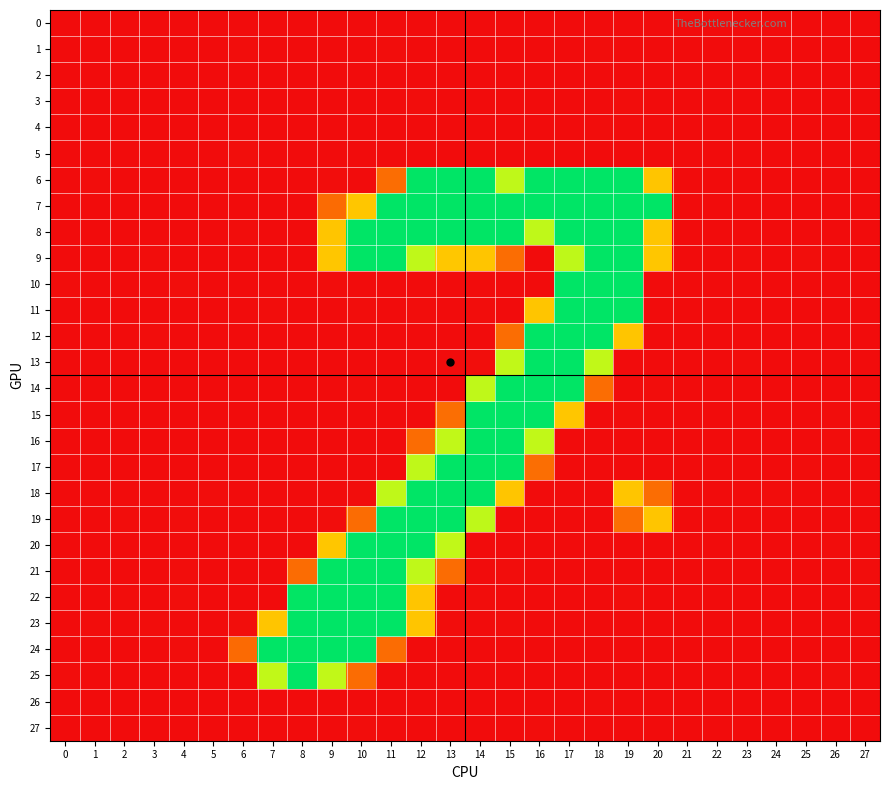

What is the difference between the highest and lowest values at 14?

256.1